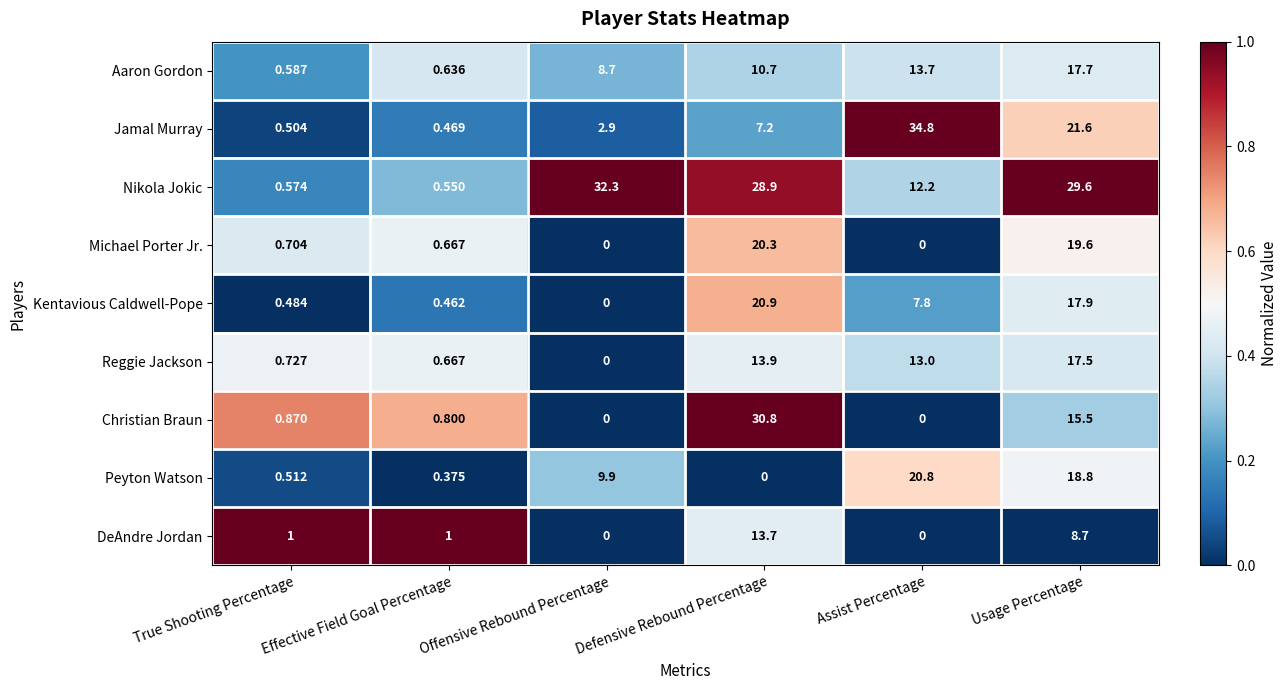

Which series has the widest spread of values?

Jamal Murray